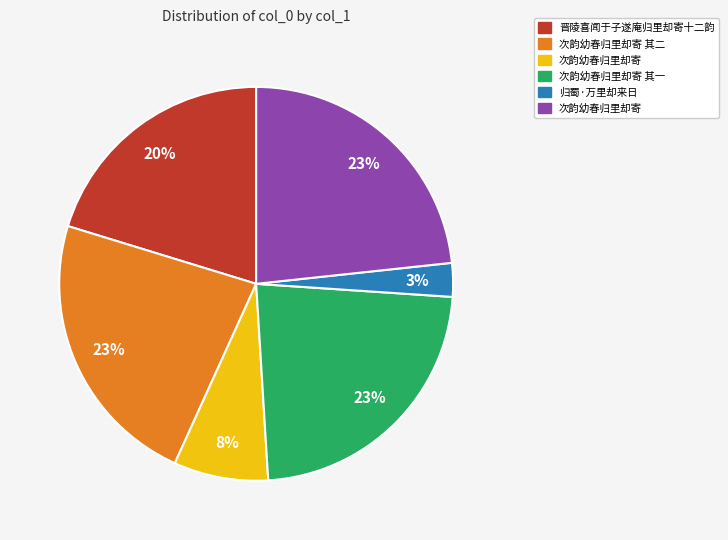

How many slices are in this pie chart?

6